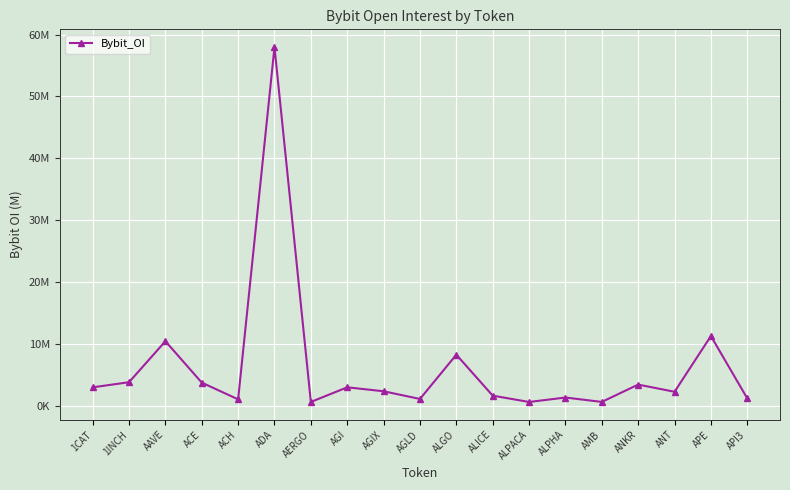

What is the average value?

6.2